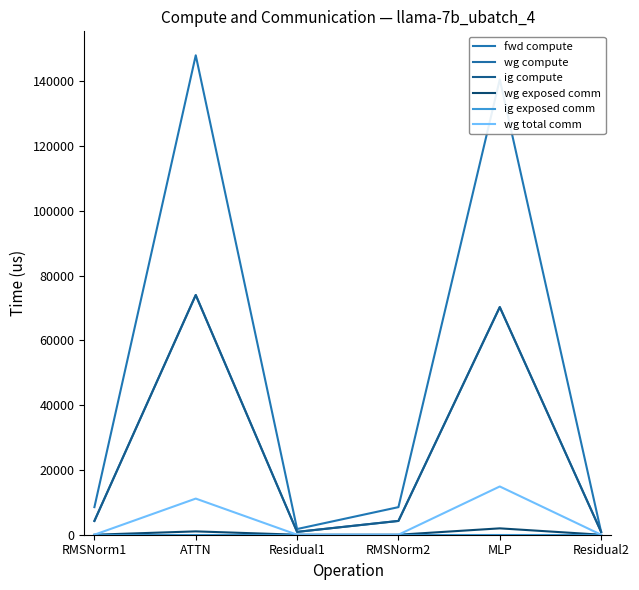

What is the value of the fwd compute point at the 6th from the left?

878.2